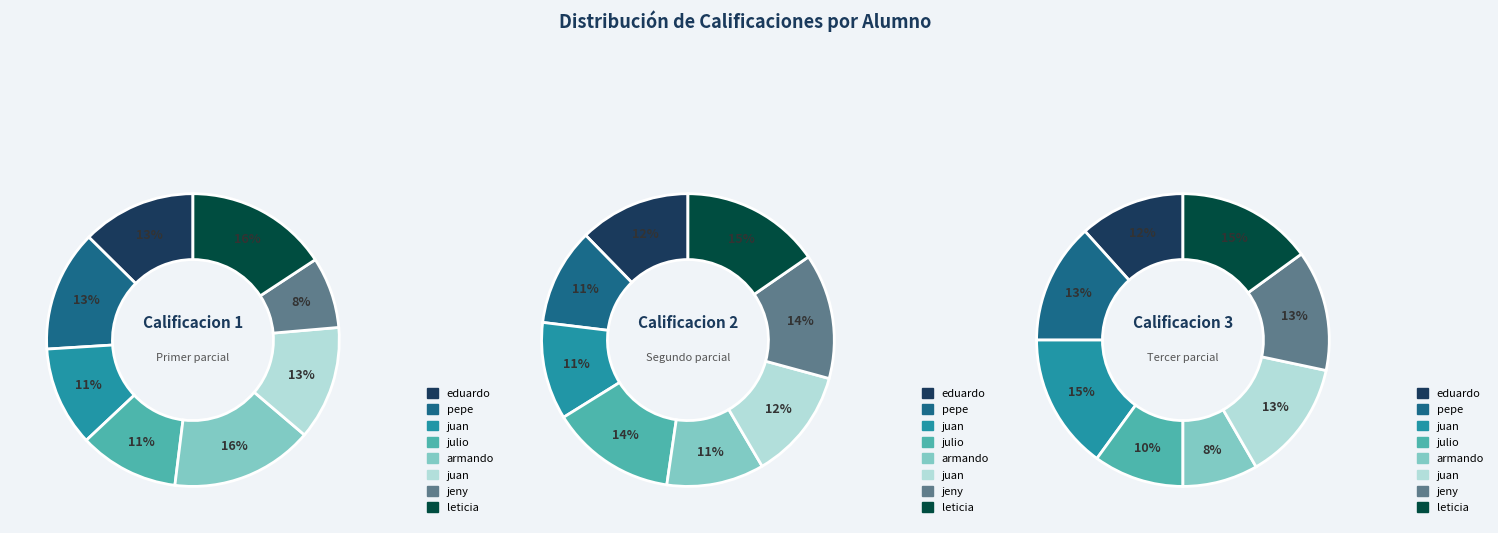

To the nearest percent, what is the average slice percentage?

12%